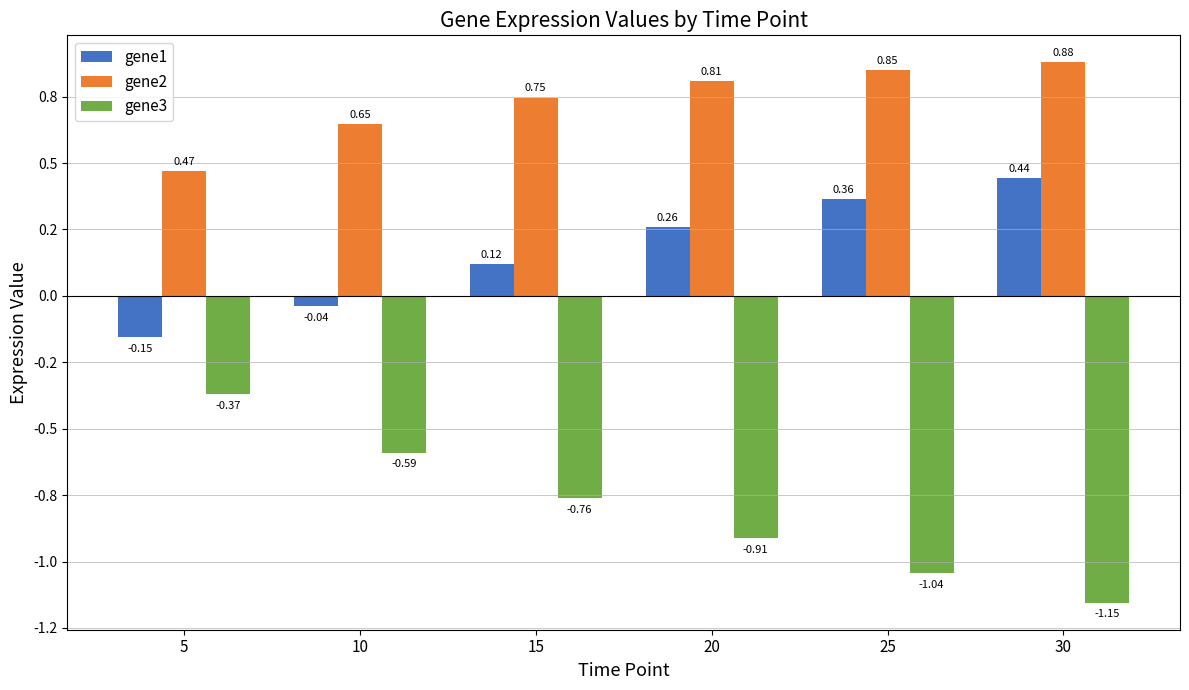

Does the chart contain stacked bars?

No